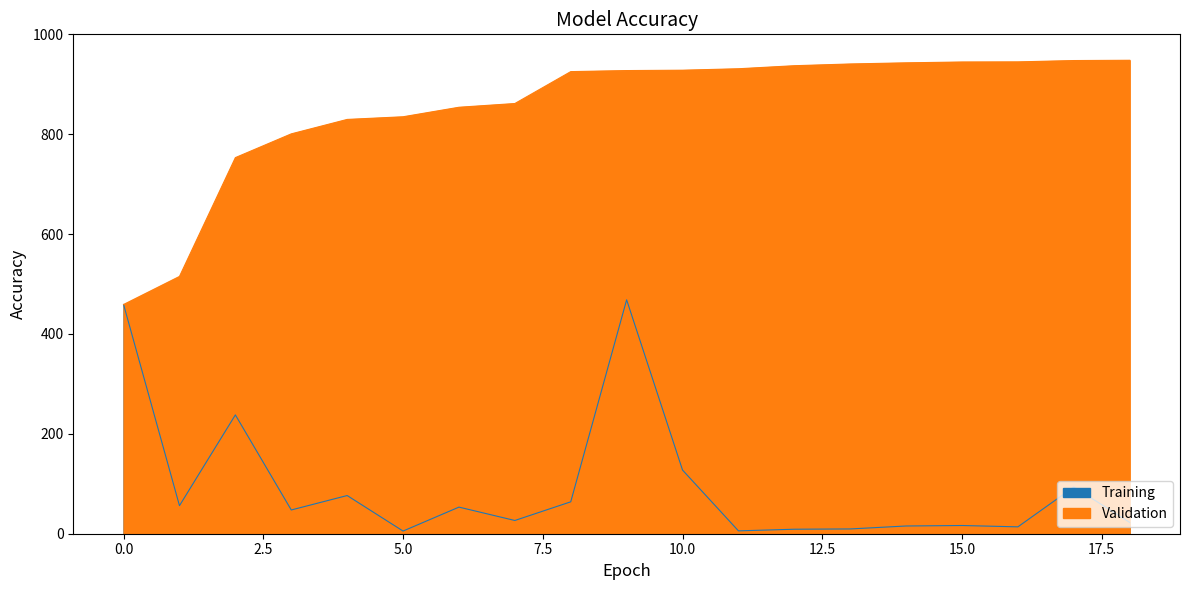

How many series are shown in this chart?

2